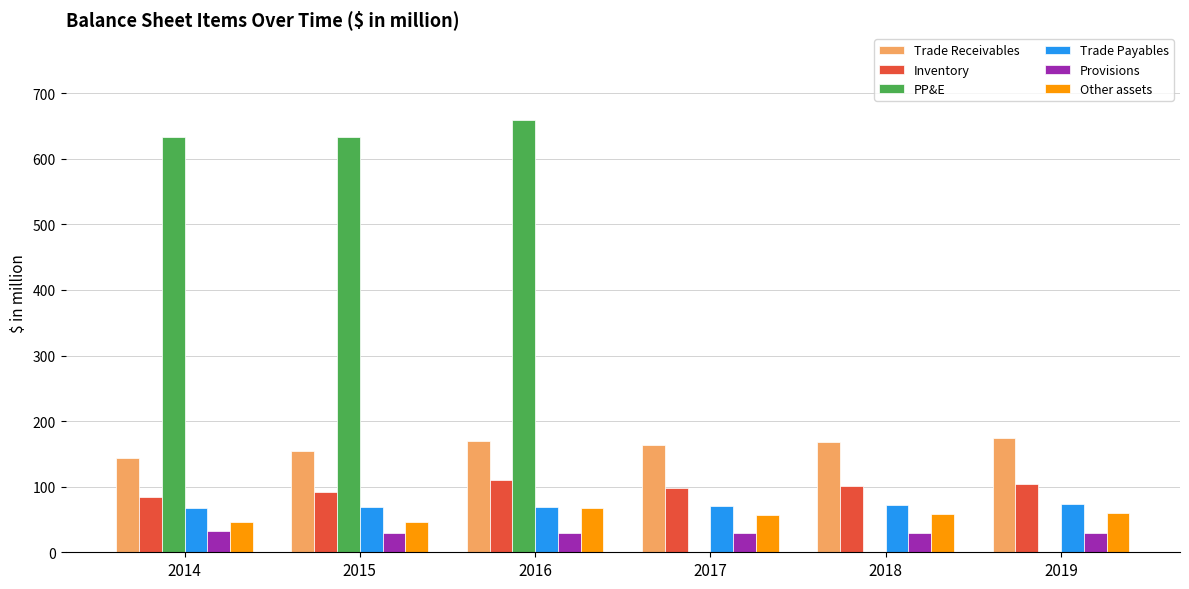

At which label does Trade Payables first exceed 69?

2017